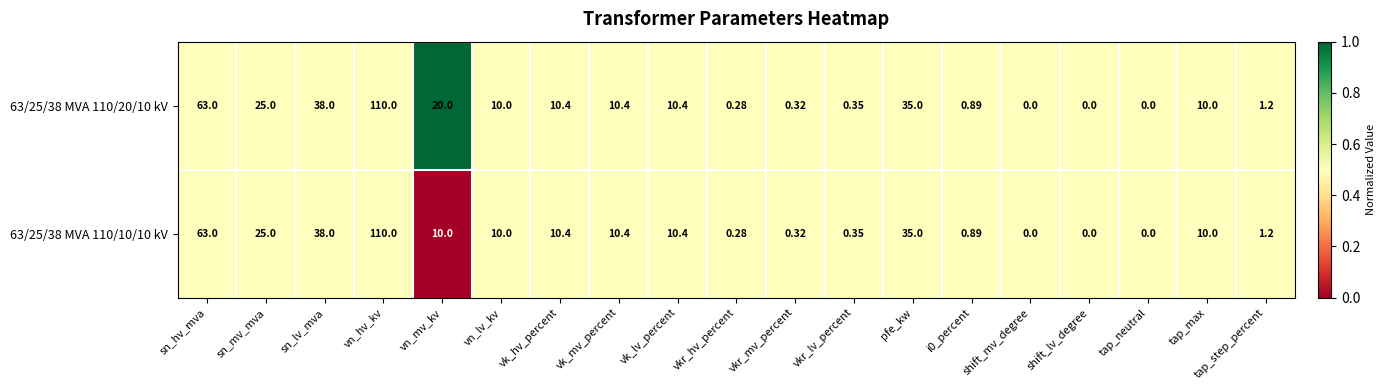

At which label does 63/25/38 MVA 110/10/10 kV reach its peak?

vn_hv_kv